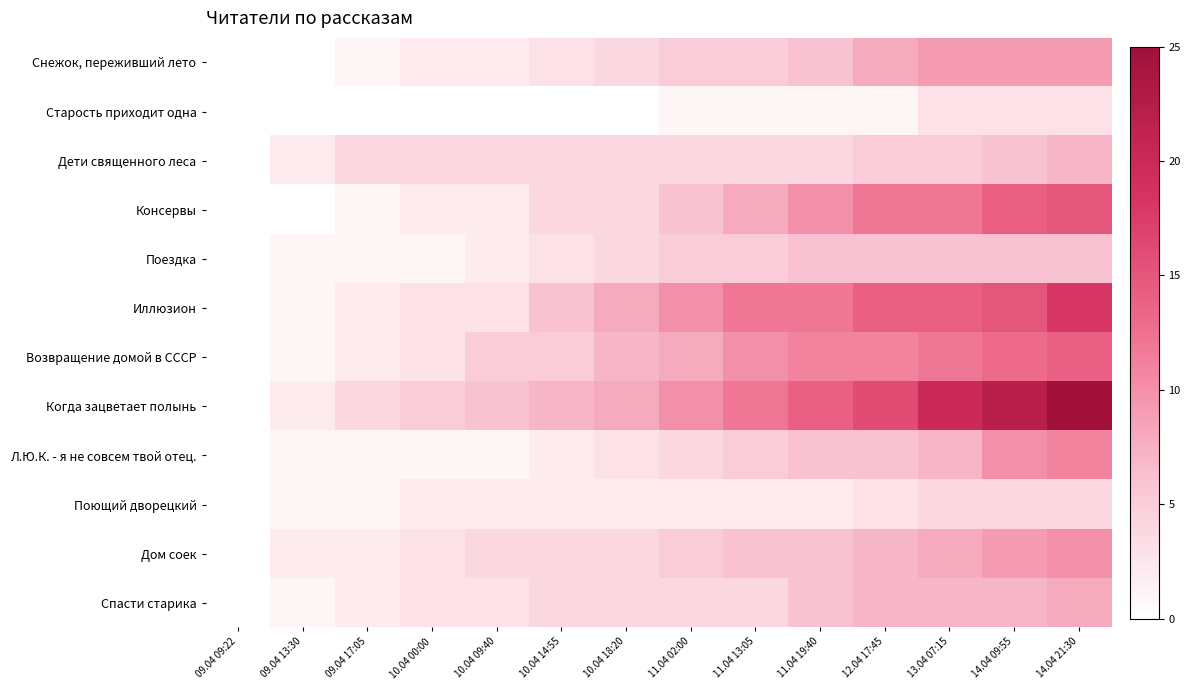

Between 10.04 09:40 and 14.04 09:55, which is larger?

14.04 09:55